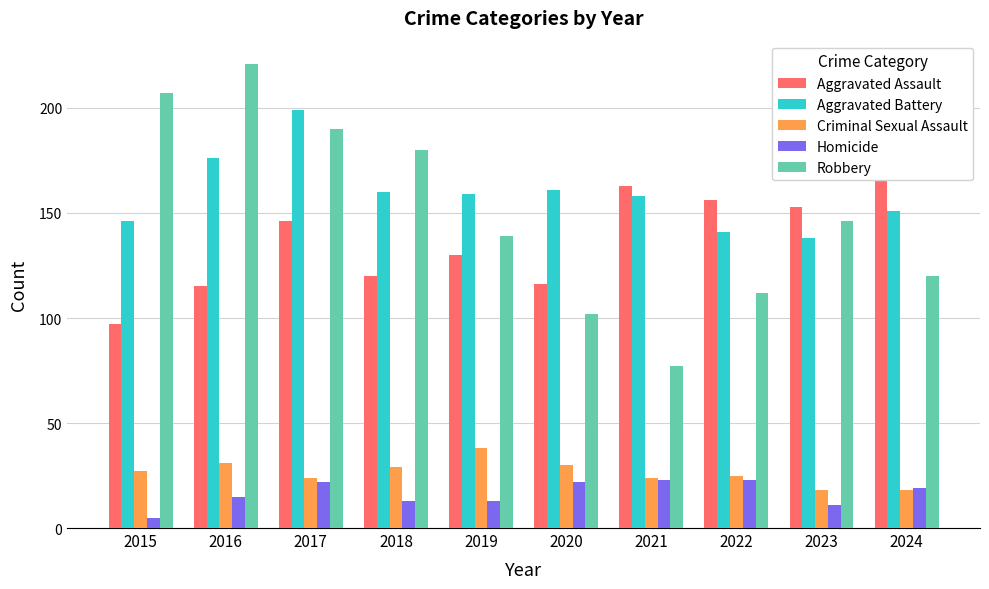

Reading left to right, extract all data points from this chart.

Aggravated Assault: 2015=97	2016=115	2017=146	2018=120	2019=130	2020=116	2021=163	2022=156	2023=153	2024=166
Aggravated Battery: 2015=146	2016=176	2017=199	2018=160	2019=159	2020=161	2021=158	2022=141	2023=138	2024=151
Criminal Sexual Assault: 2015=27	2016=31	2017=24	2018=29	2019=38	2020=30	2021=24	2022=25	2023=18	2024=18
Homicide: 2015=5	2016=15	2017=22	2018=13	2019=13	2020=22	2021=23	2022=23	2023=11	2024=19
Robbery: 2015=207	2016=221	2017=190	2018=180	2019=139	2020=102	2021=77	2022=112	2023=146	2024=120